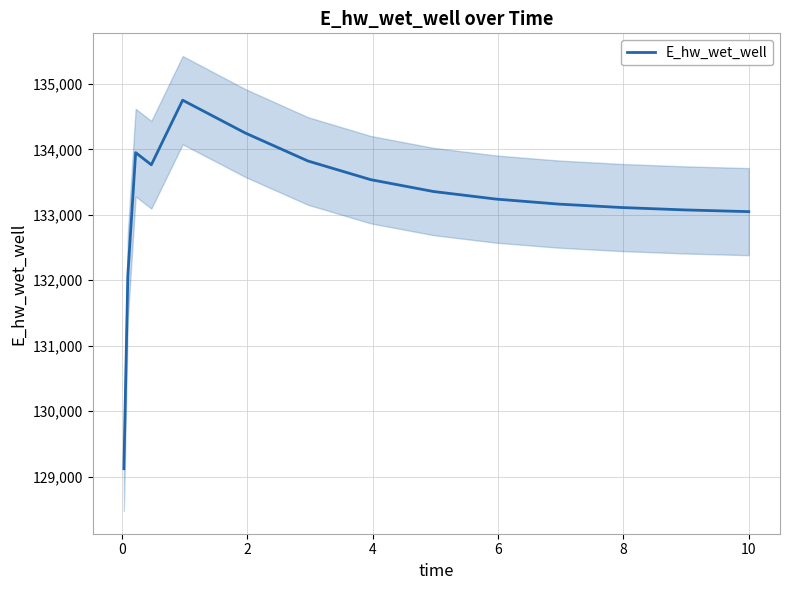

What is the difference between the second highest and second lowest values?

2183.6